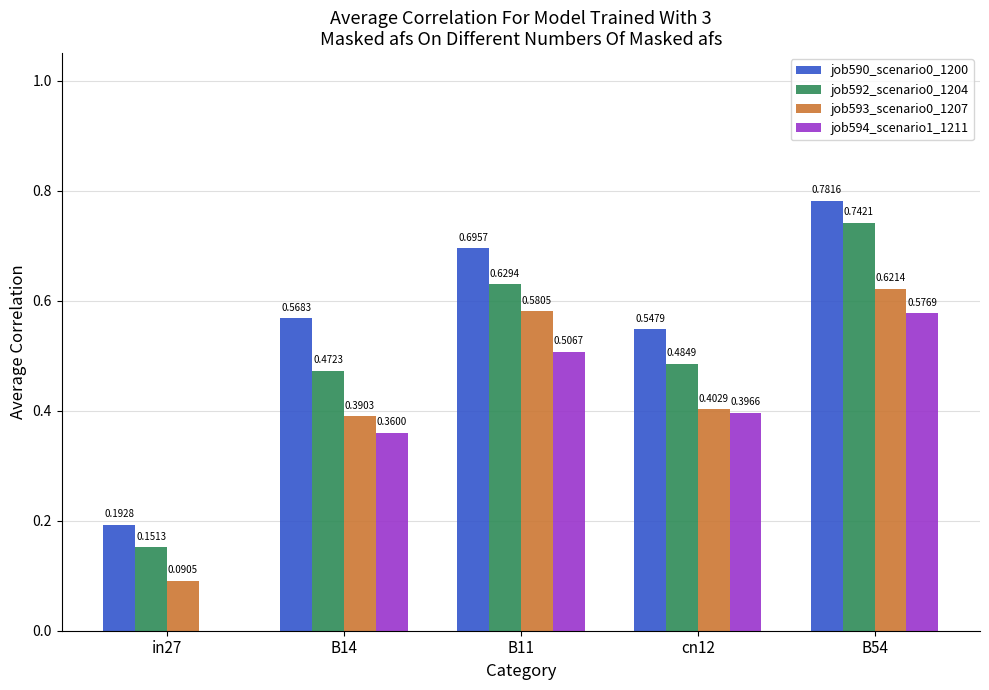

Which series has the largest total across all categories?

job590_scenario0_1200